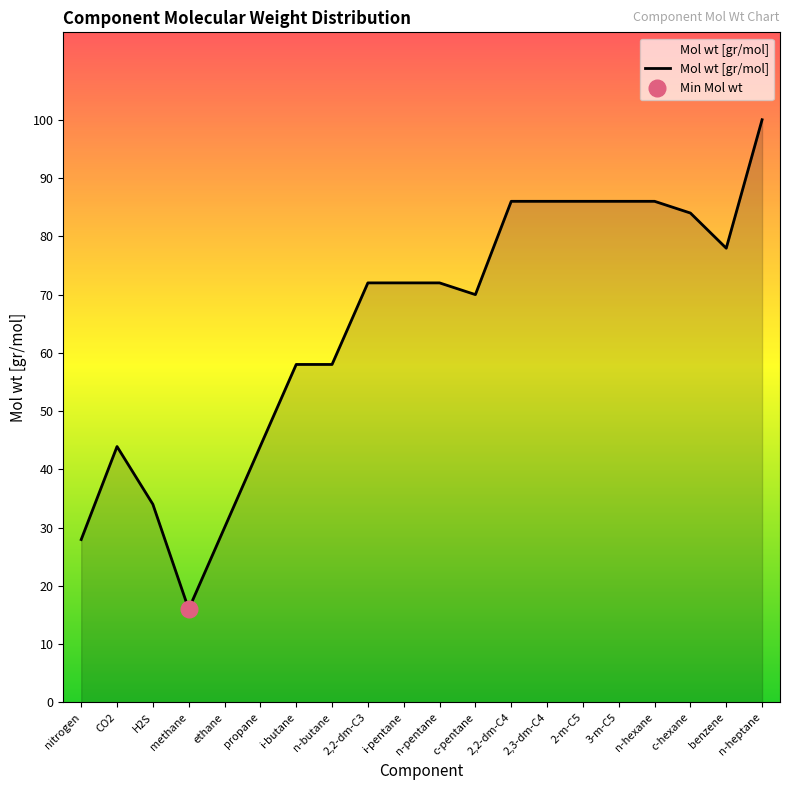

Which has a higher value, c-hexane or methane?

c-hexane